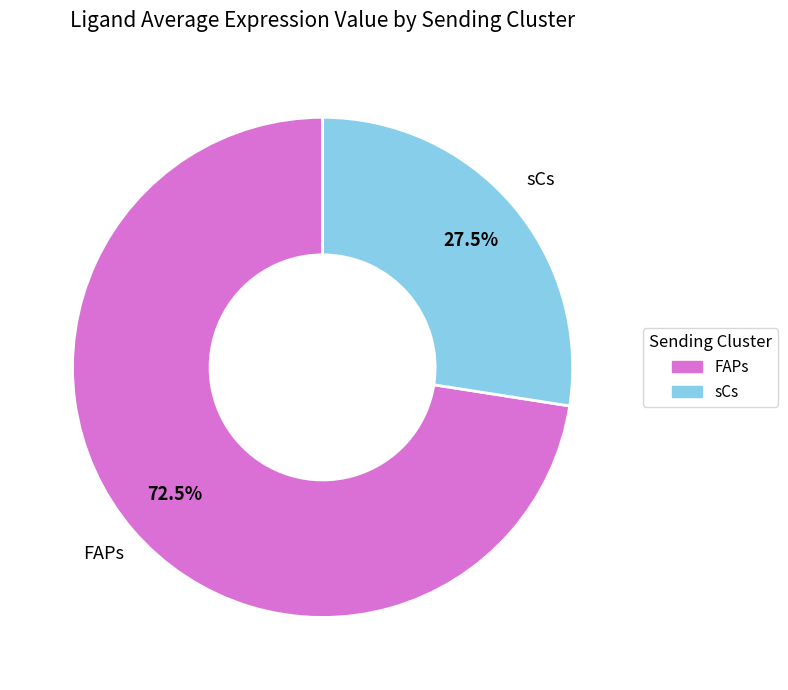

Rank the categories by value from highest to lowest.

FAPs, sCs